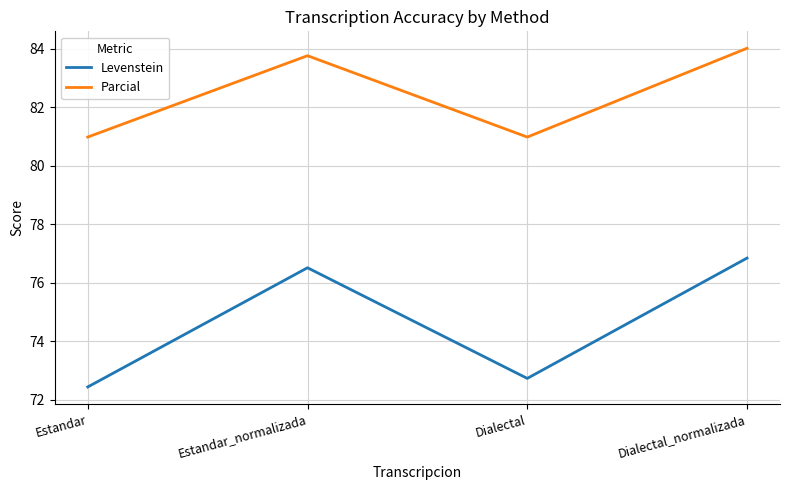

At which label does Levenstein reach its minimum?

Estandar